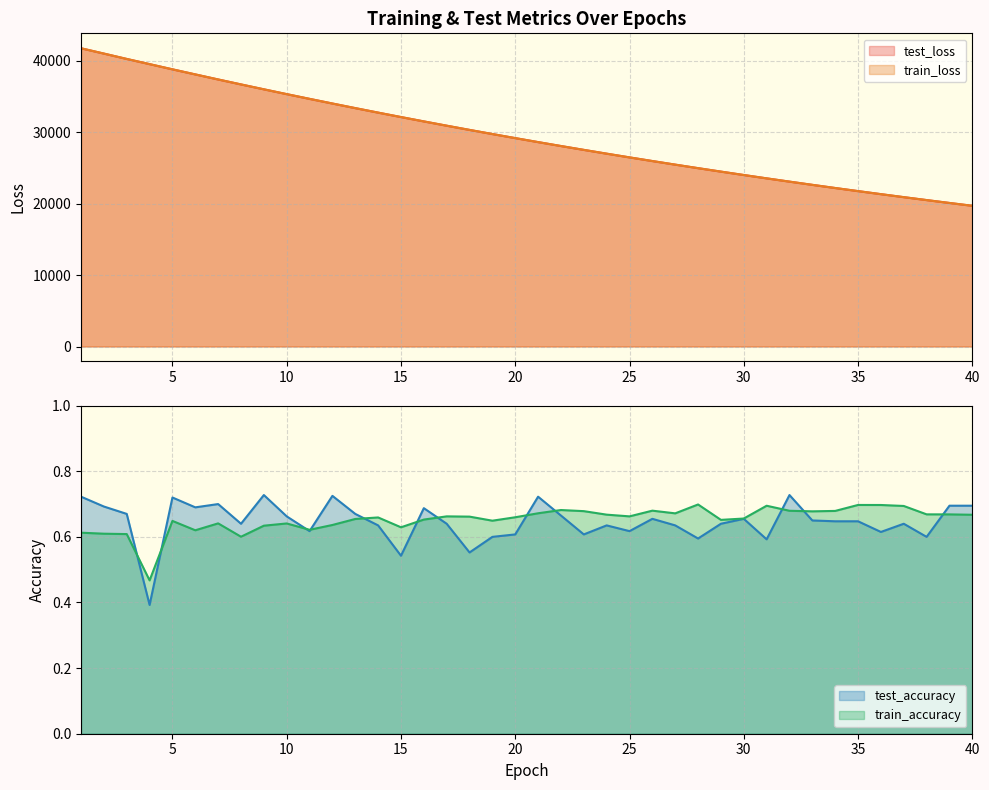

What is the sum of the test_loss values at 21 and 4?

68141.0